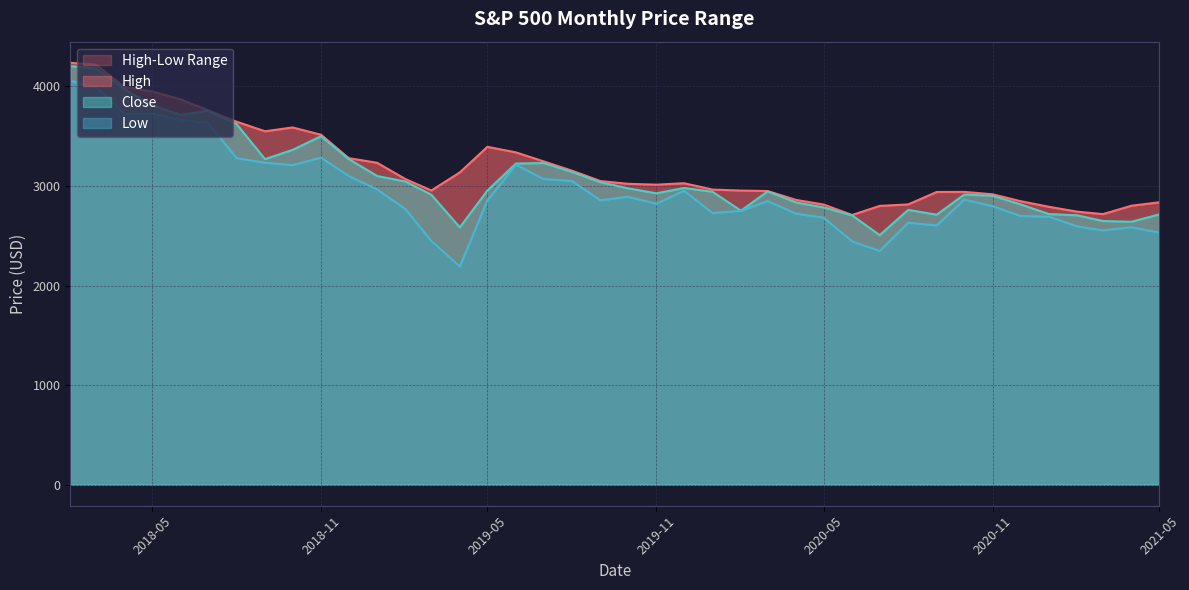

Which label corresponds to the largest value in the chart?

2018-02-01